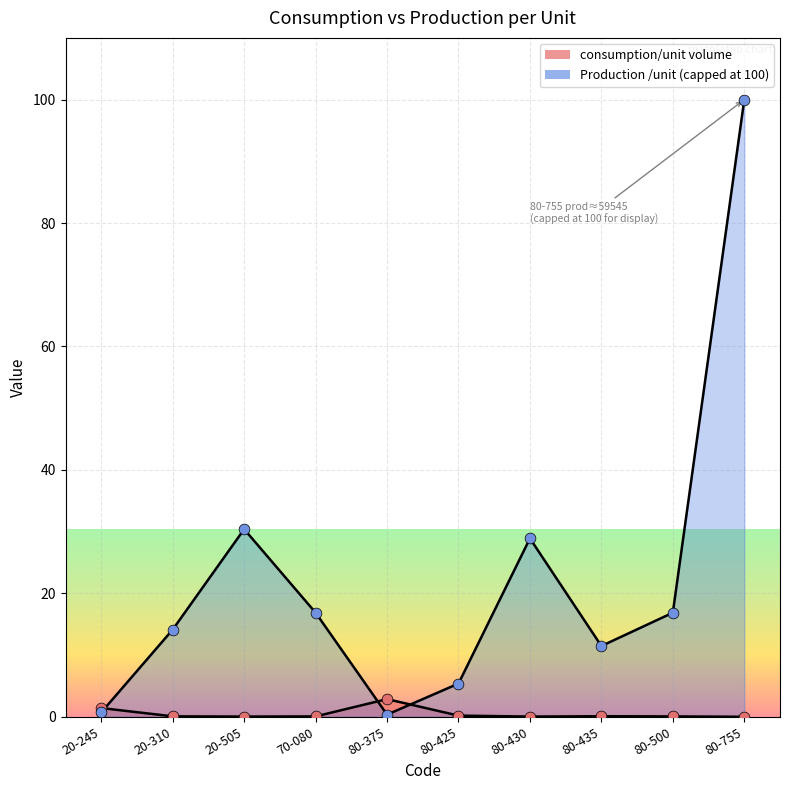

Approximately how many times larger is the value at 80-425 compared to 80-375?

0.1